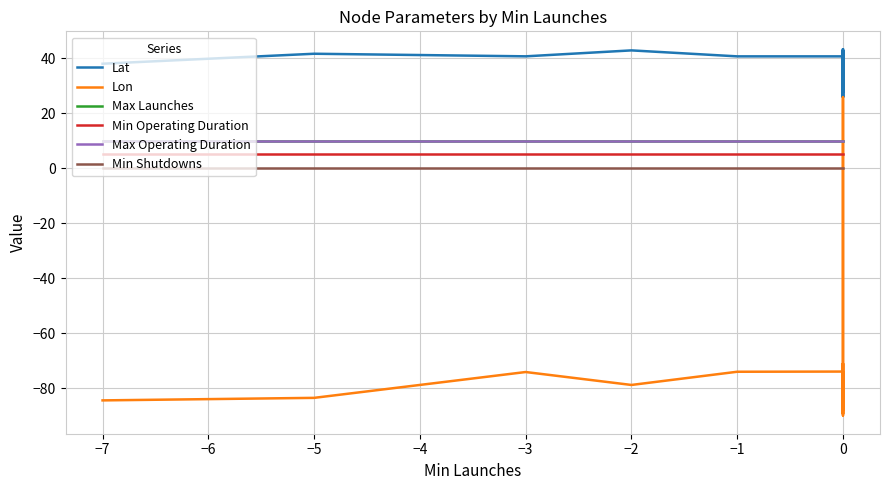

Which has a higher value, 10 or 28?

28